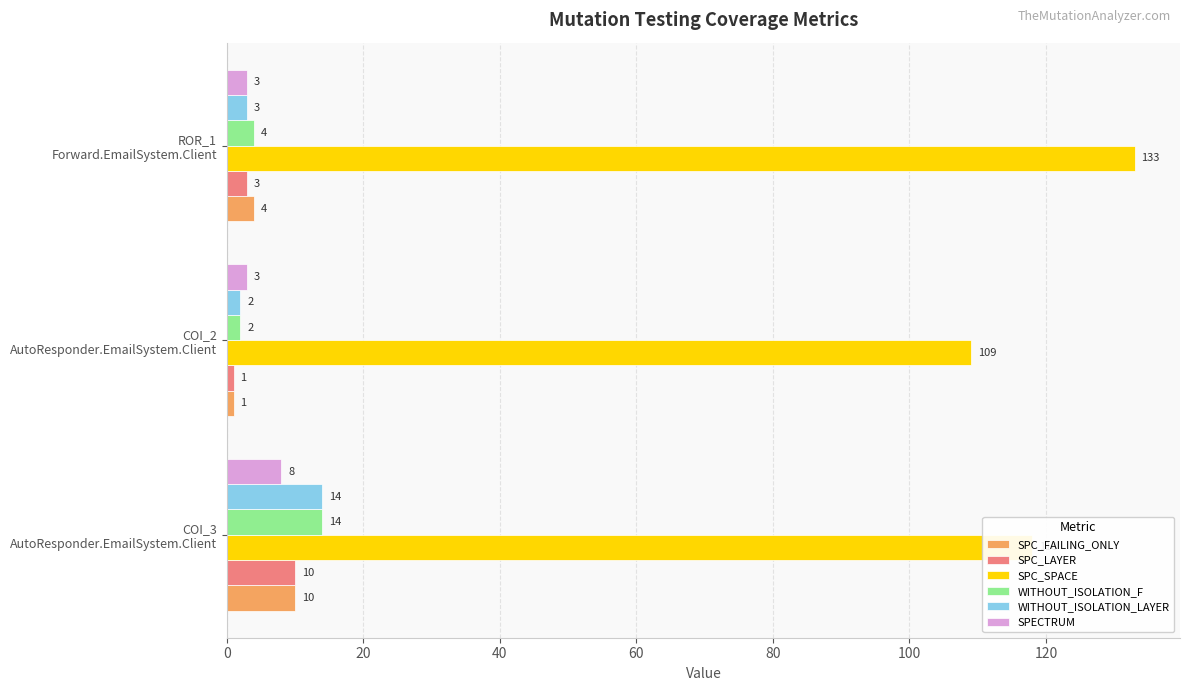

Count the SPC_SPACE values in the range 109 to 133.

3